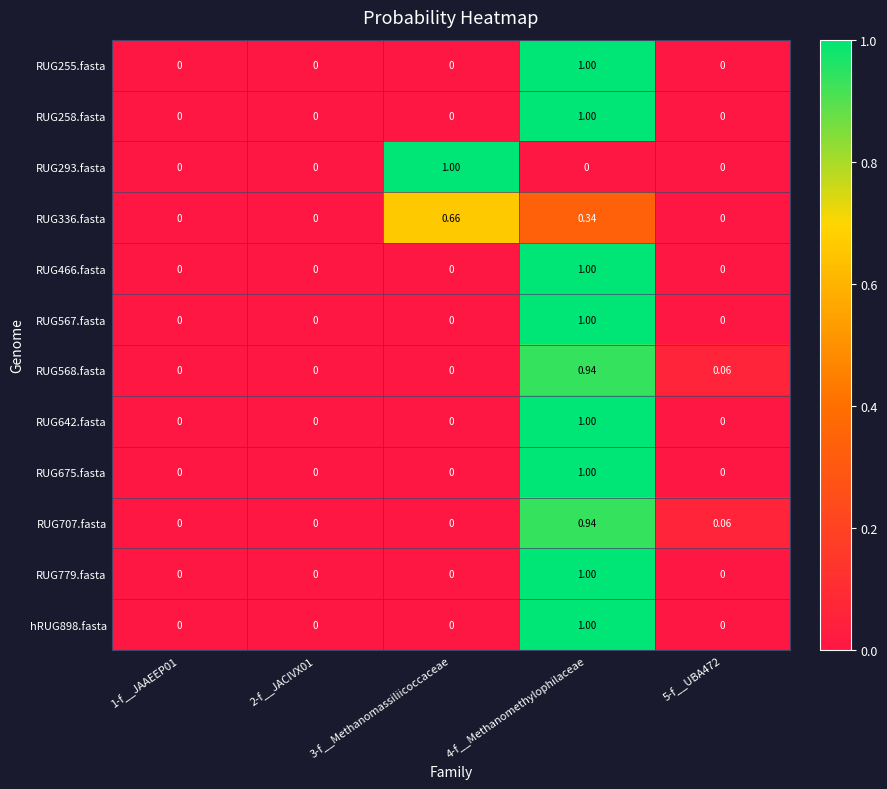

Is the value of RUG293.fasta at 3-f__Methanomassiliicoccaceae greater than the value of RUG707.fasta at 3-f__Methanomassiliicoccaceae?

Yes